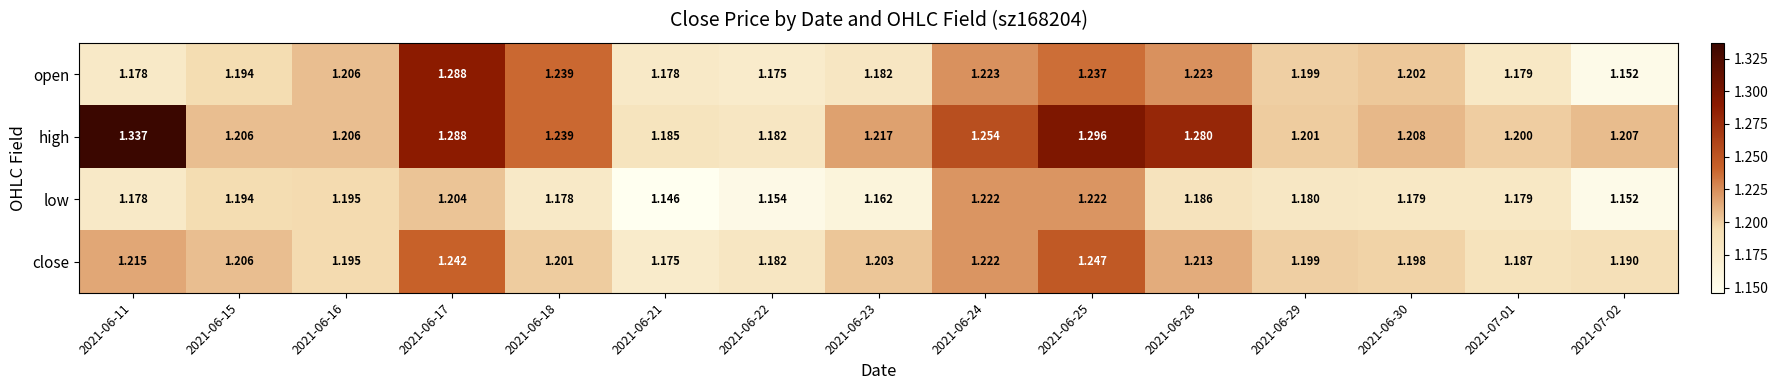

Which series has the widest spread of values?

high